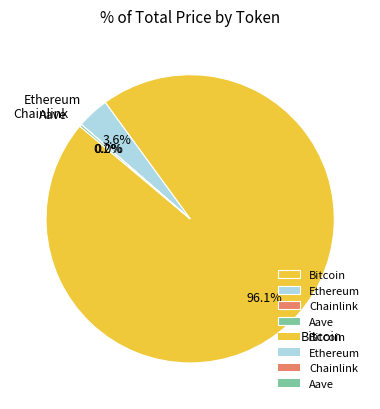

What portion of the pie excludes Ethereum?

96.4%